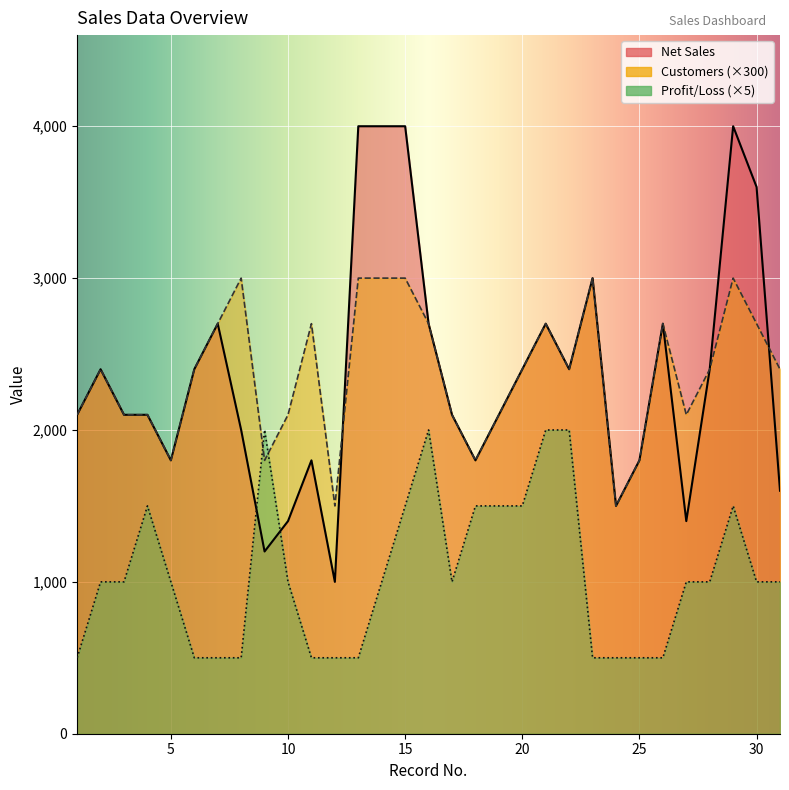

The Customers series shows 1500 at 24. True or false?

True